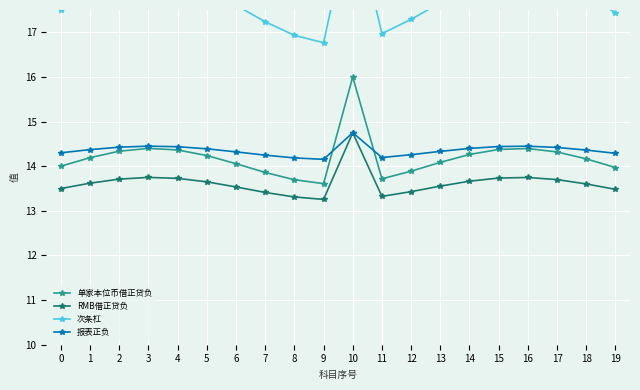

The value of 单家本位币借正贷负 at 14 is 14.3. True or false?

True